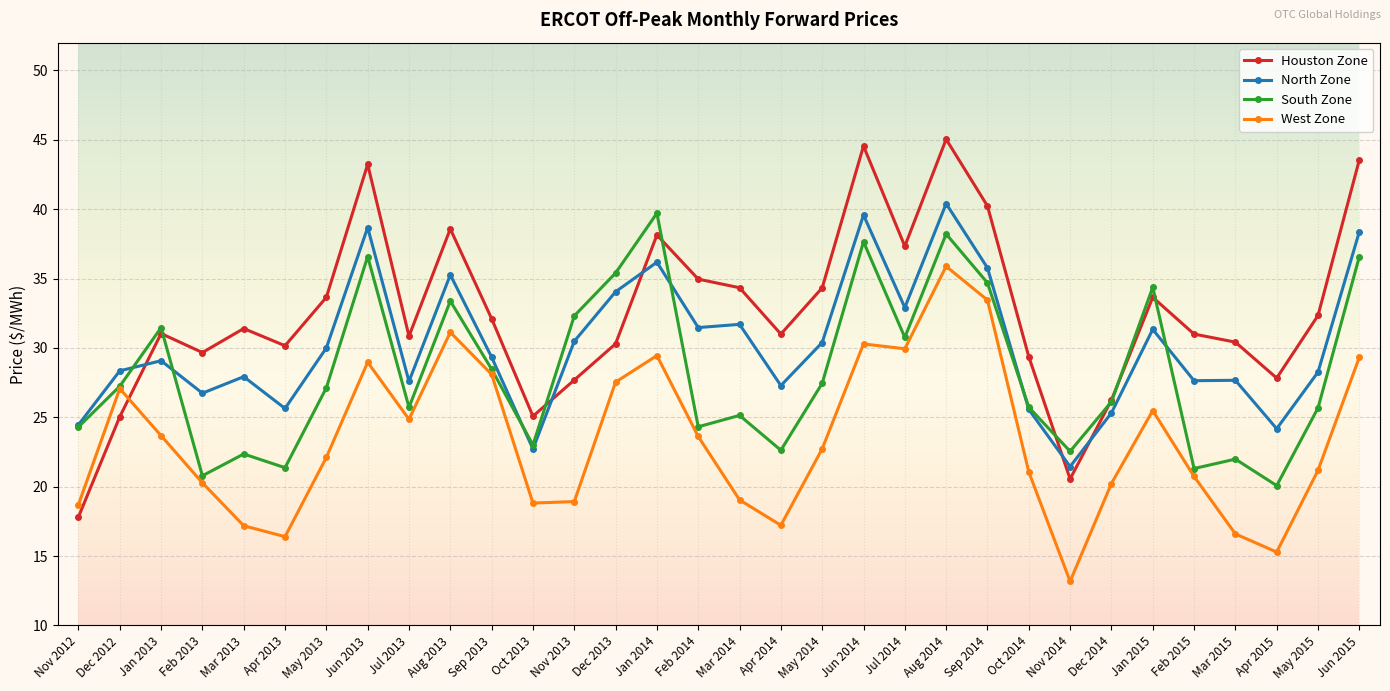

What is the spread (max minus min) of values at Nov 2012?

6.6